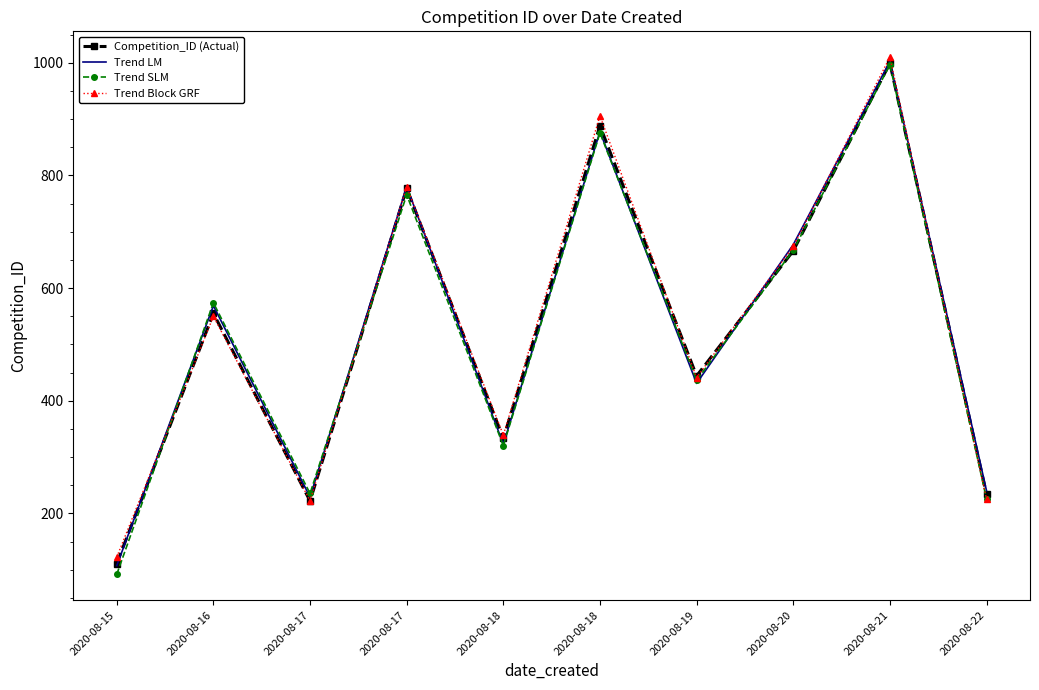

What is the value of the Trend LM point at the 7th from the left?

430.7